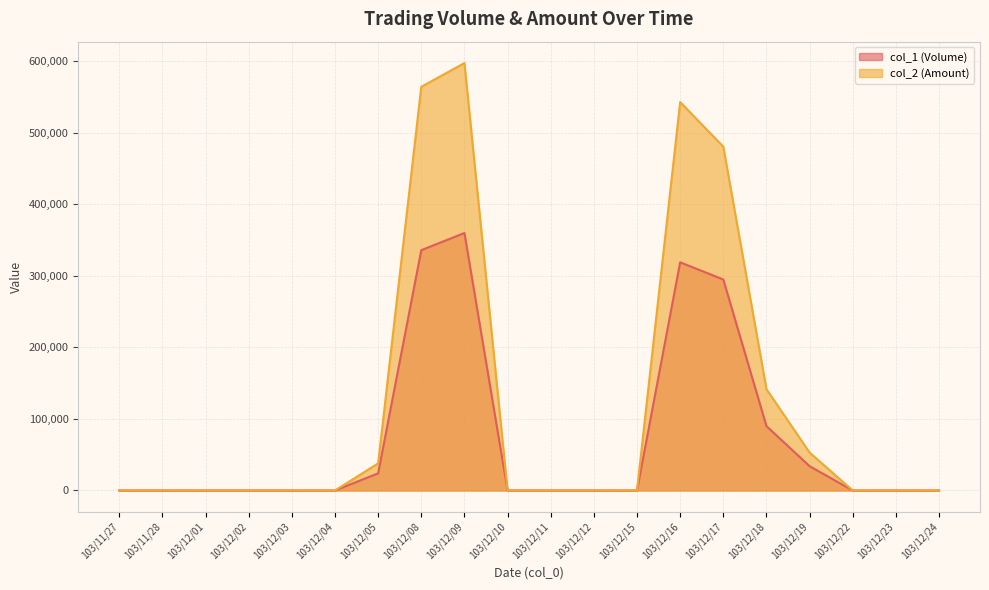

How many values in the col_2 (Amount) series exceed 0?

7